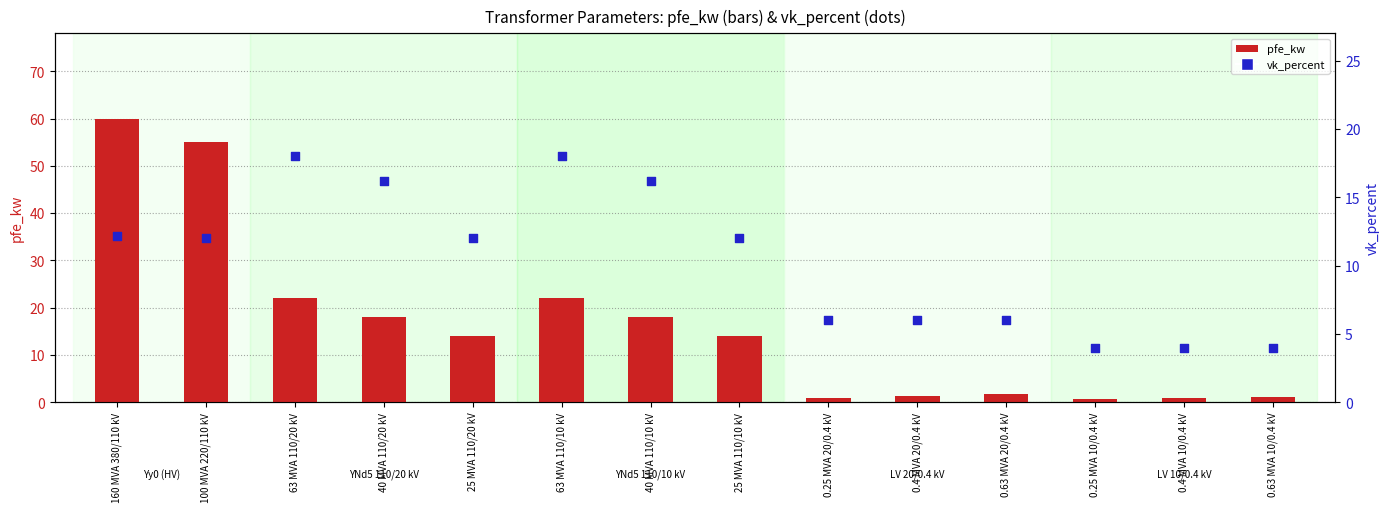

At which category is the sum across all series the highest?

160 MVA 380/110 kV